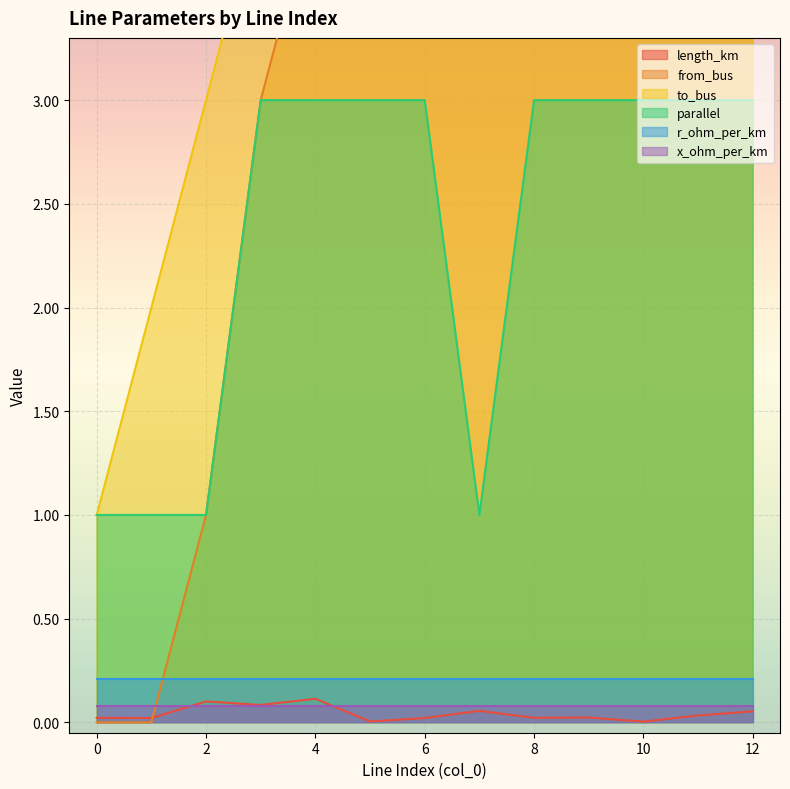

True or false: length_km and parallel intersect in this chart.

False